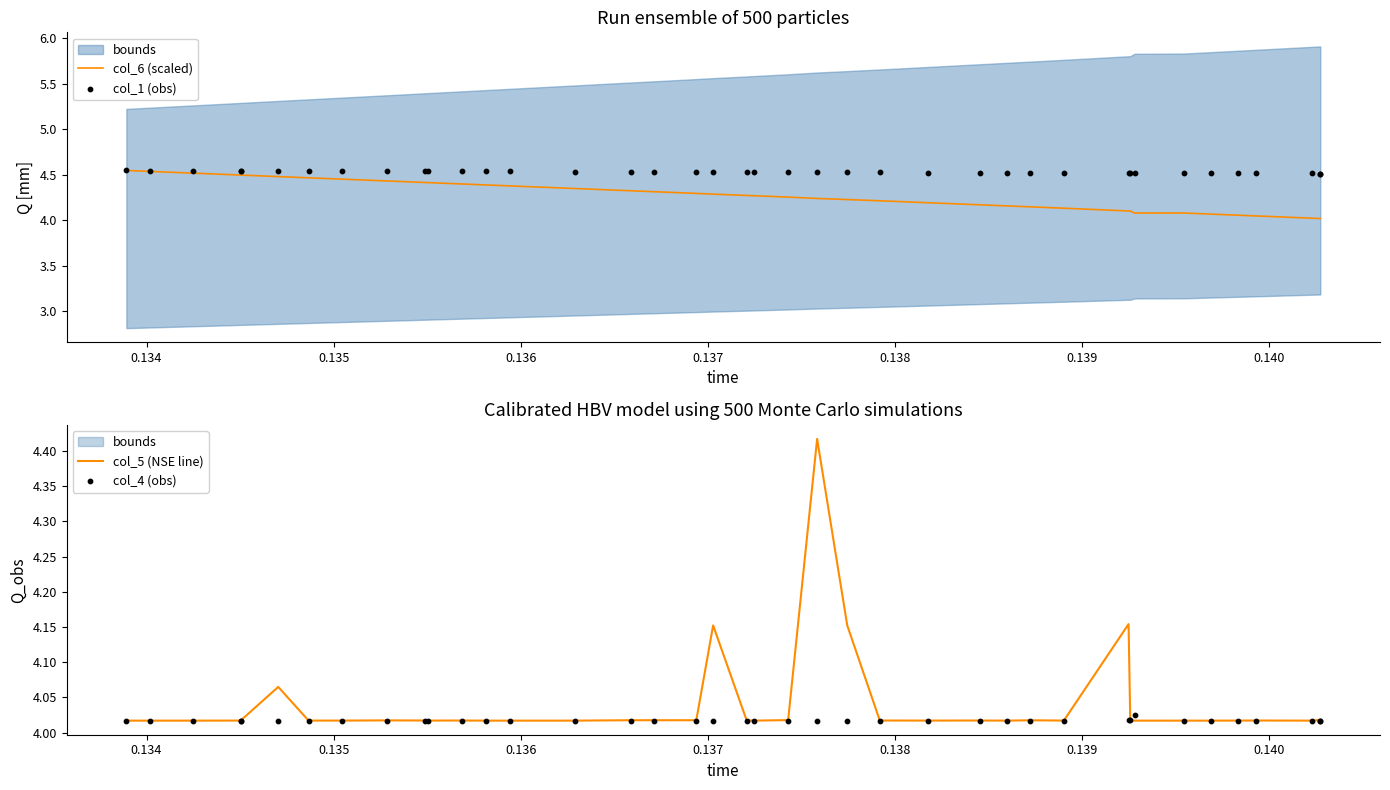

Which series has the largest total across all categories?

col_1 (obs)